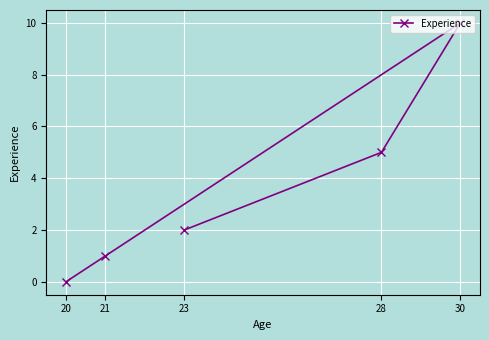

What is the difference between the maximum and minimum values?

10